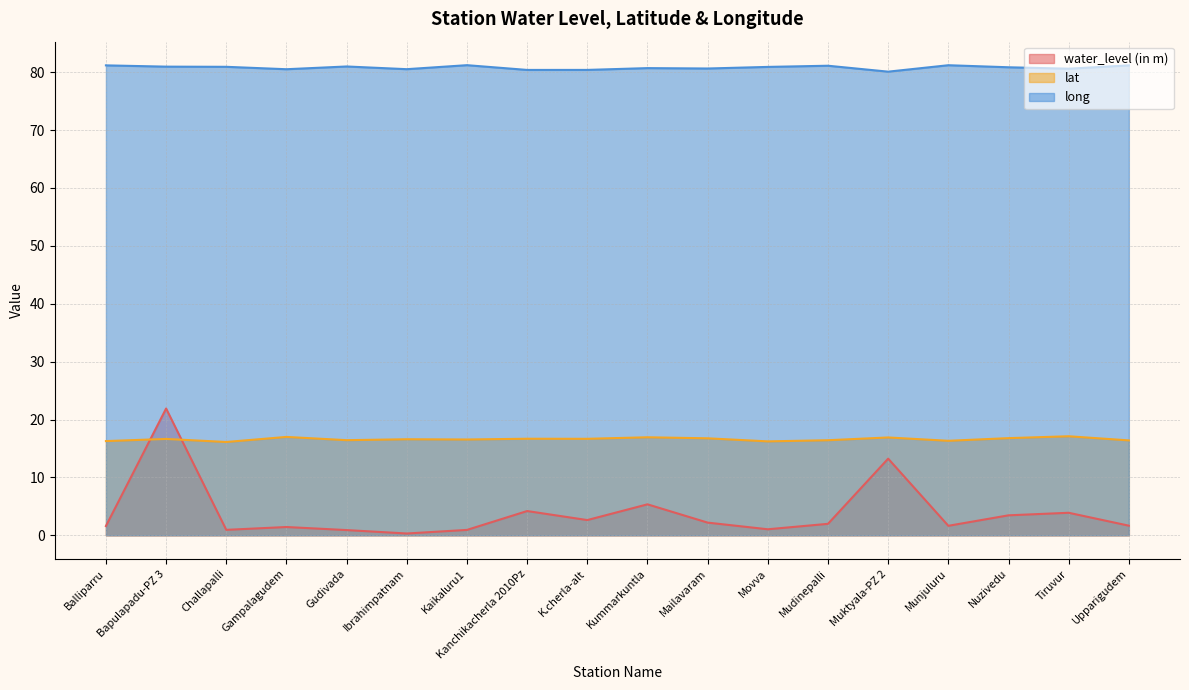

What are all the series names shown in the legend?

water_level (in m), lat, long